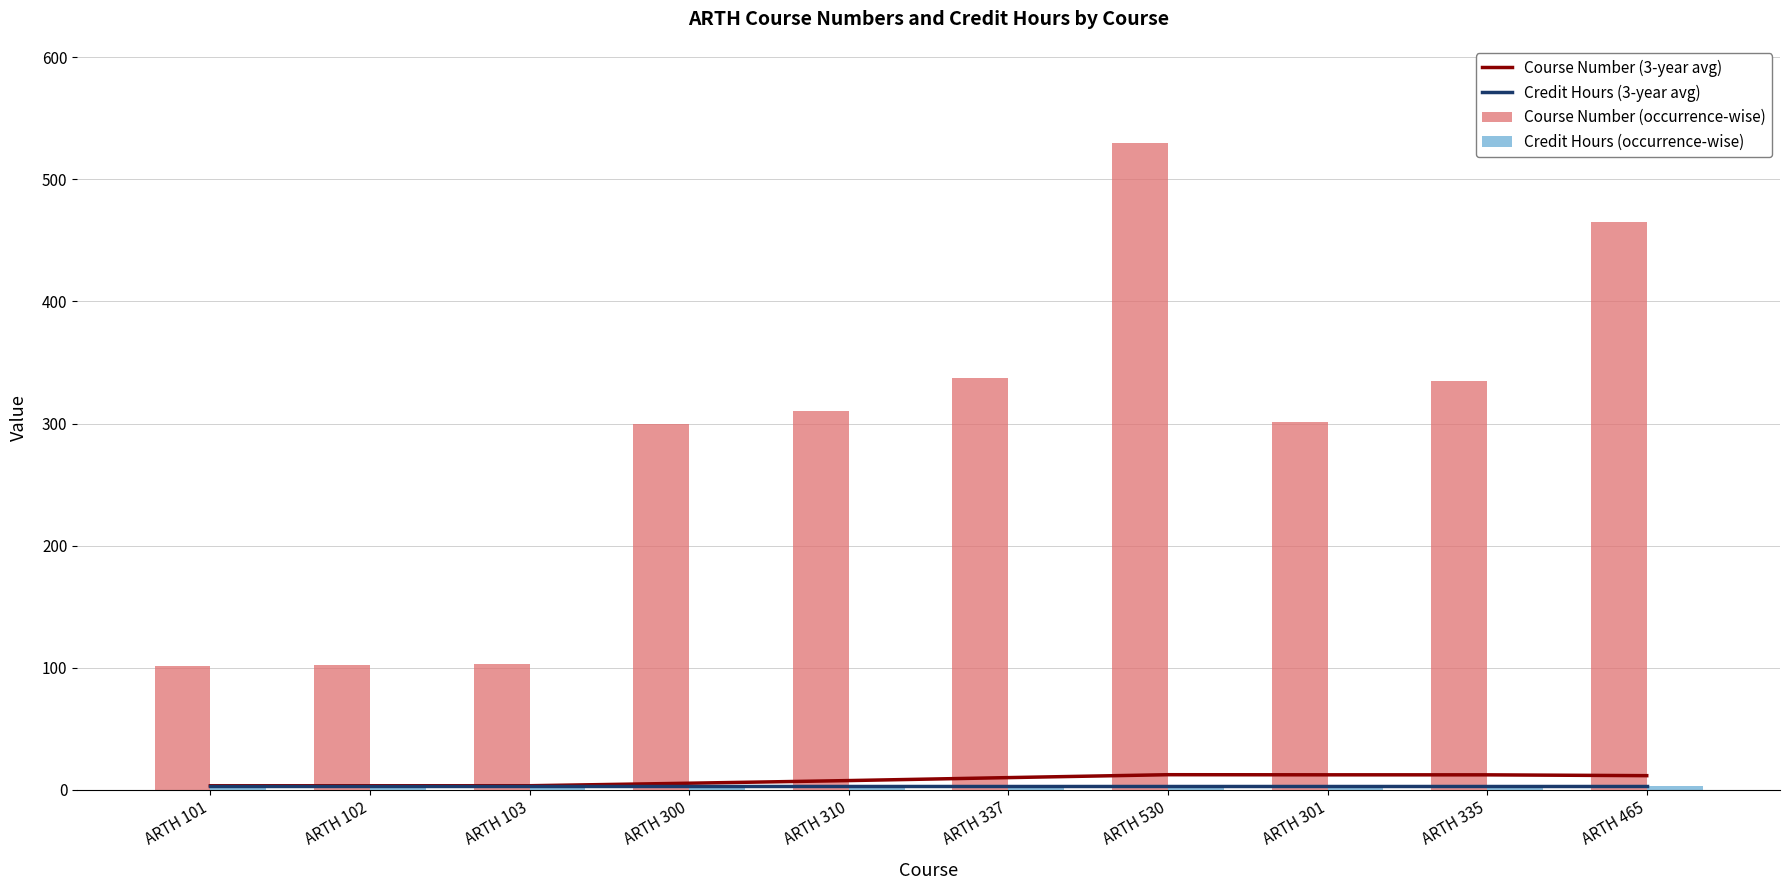

Is it true that Course Number (occurrence-wise) equals 310.0 at ARTH 310?

True